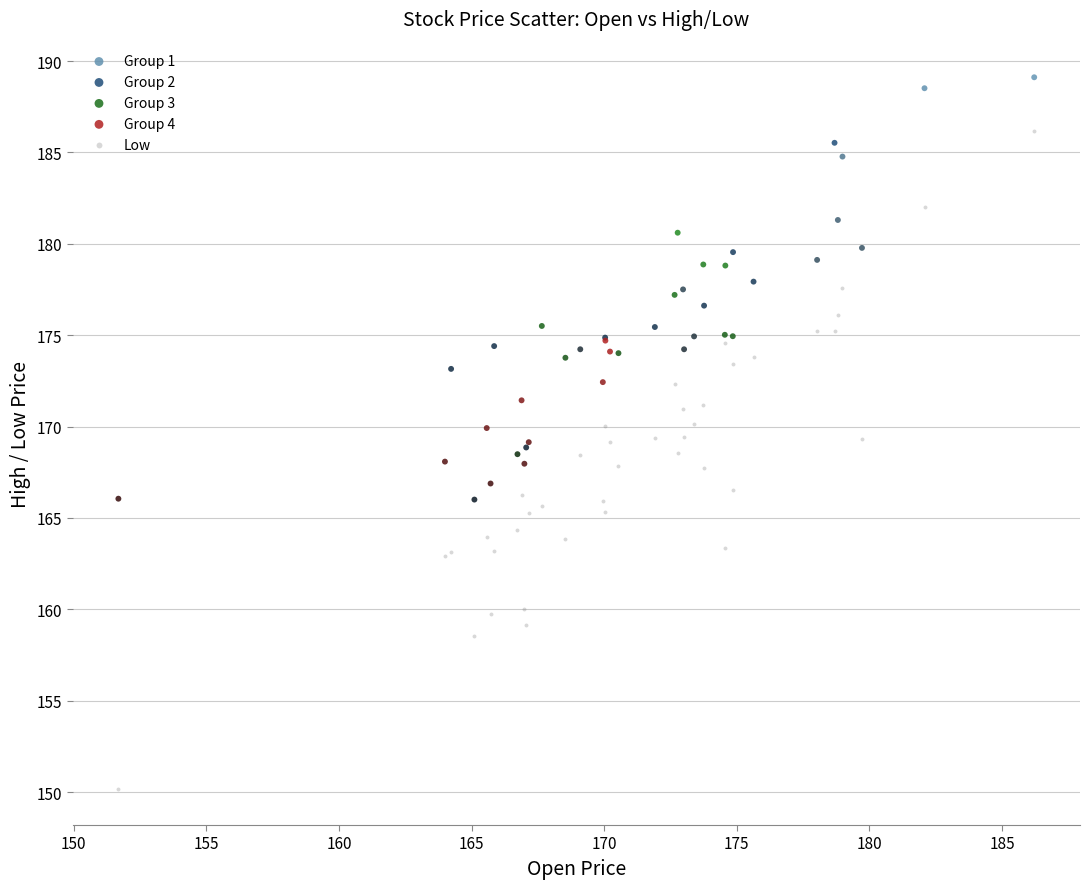

What are all the series names shown in the legend?

Group 1, Group 2, Group 3, Group 4, Low